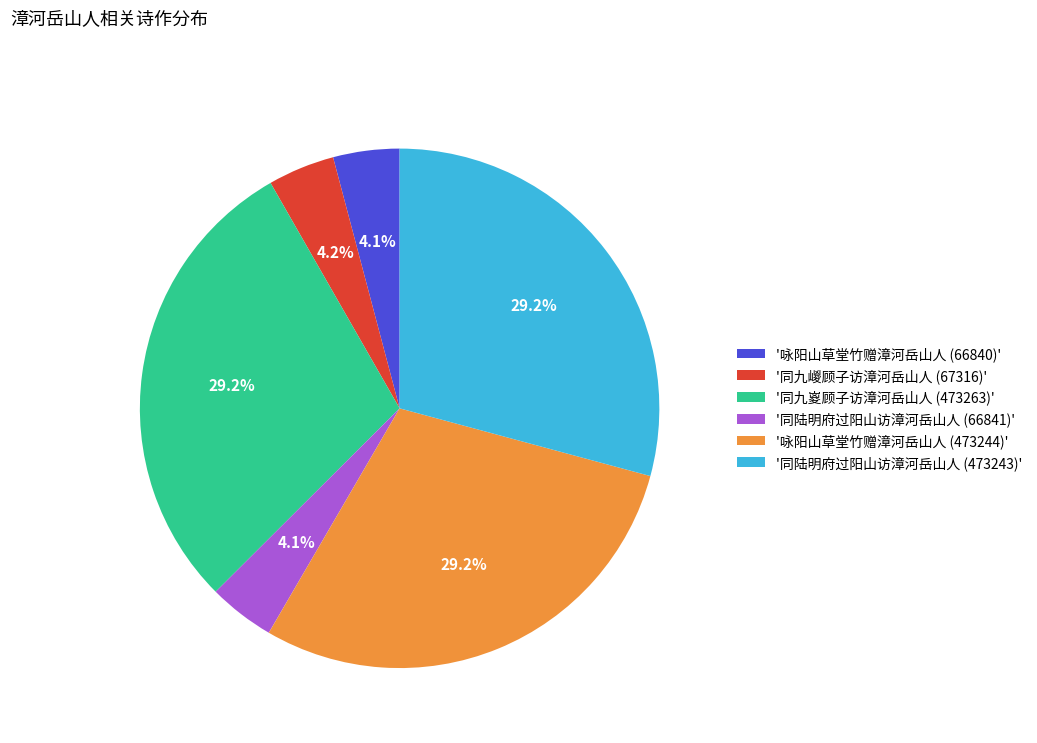

How many slices are in this pie chart?

6